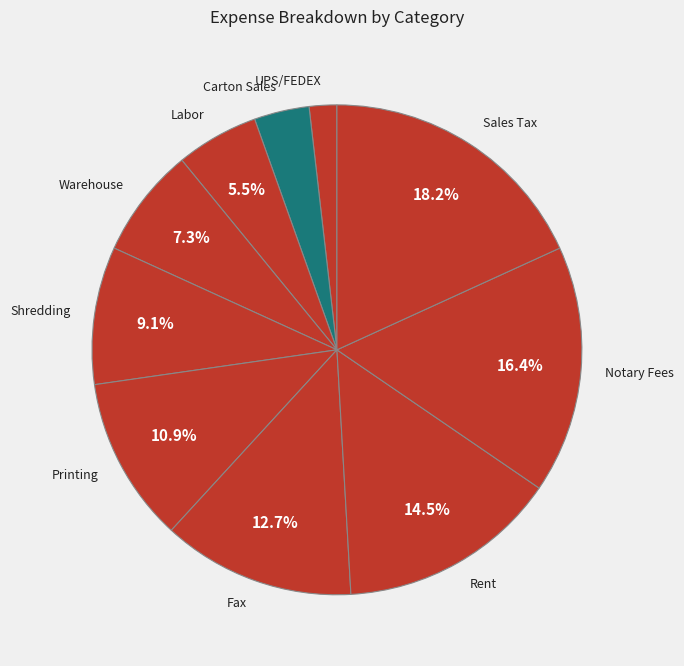

Is Warehouse the majority of the pie?

No